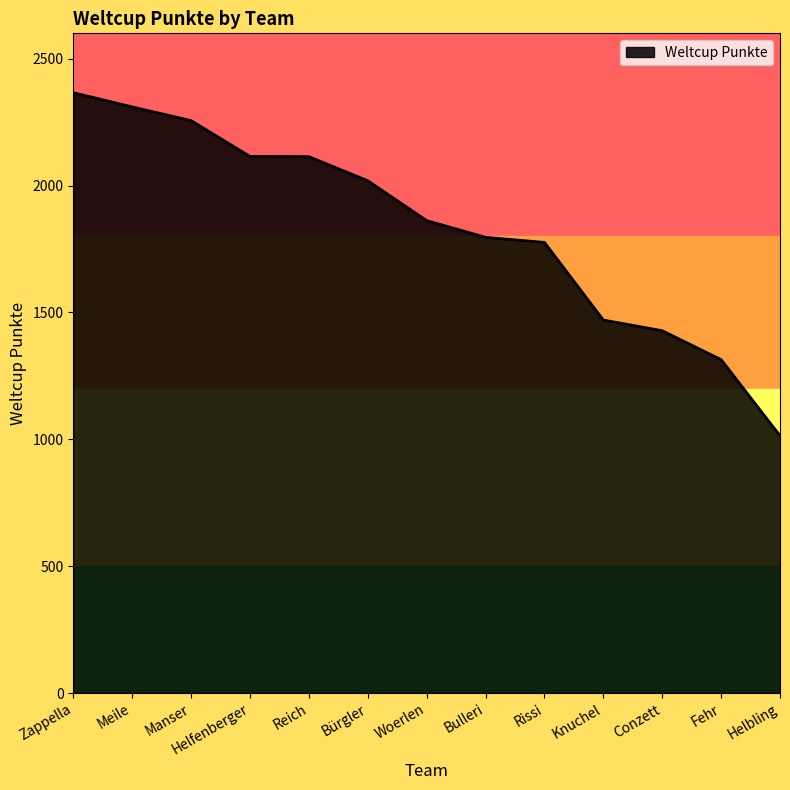

What is the change in value from Meile to Helfenberger?

-195